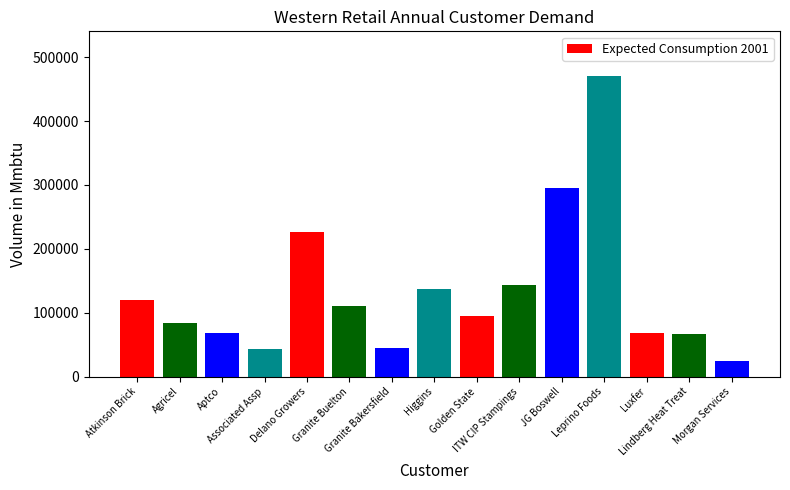

What is the change in value from Agricel to Associated Assp?

-40332